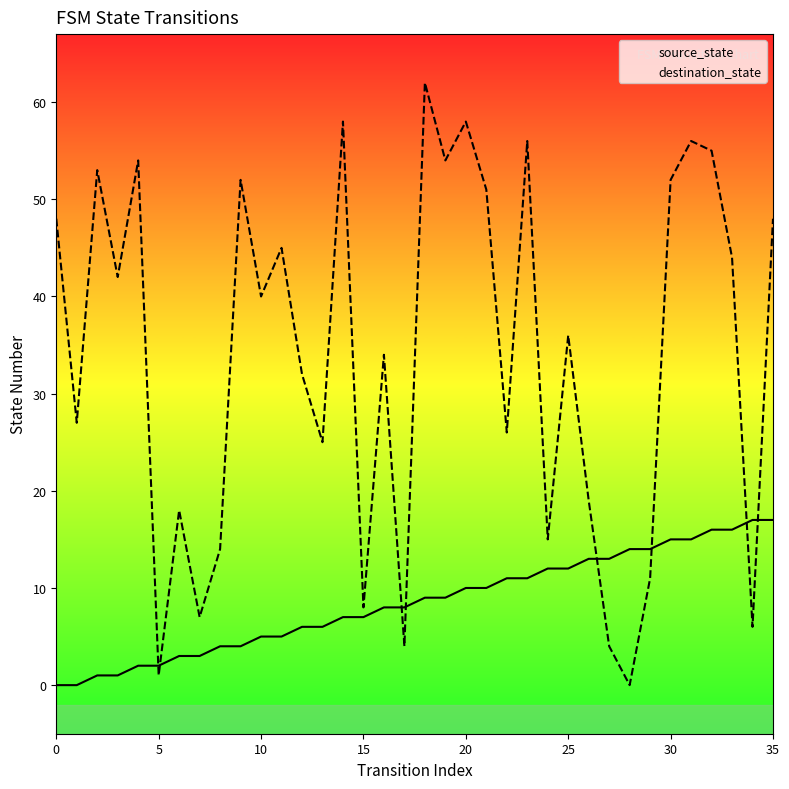

Reading left to right, list all the values displayed in this chart.

source_state: 0	0	1	1	2	2	3	3	4	4	5	5	6	6	7	7	8	8	9	9	10	10	11	11	12	12	13	13	14	14	15	15	16	16	17	17
destination_state: 48	27	53	42	54	1	18	7	14	52	40	45	32	25	58	8	34	4	62	54	58	51	26	56	15	36	19	4	0	11	52	56	55	44	6	48